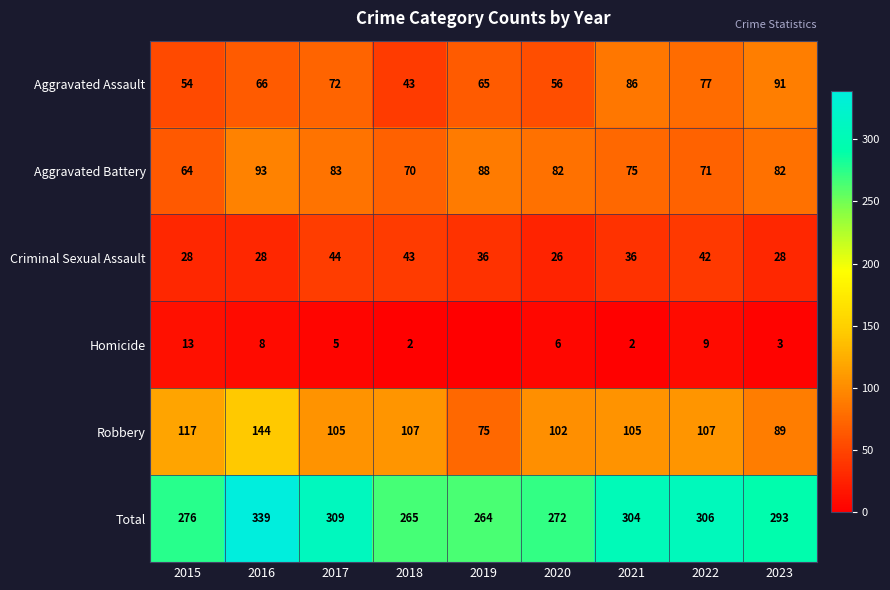

Rank the categories by Total value from highest to lowest.

2016, 2017, 2022, 2021, 2023, 2015, 2020, 2018, 2019